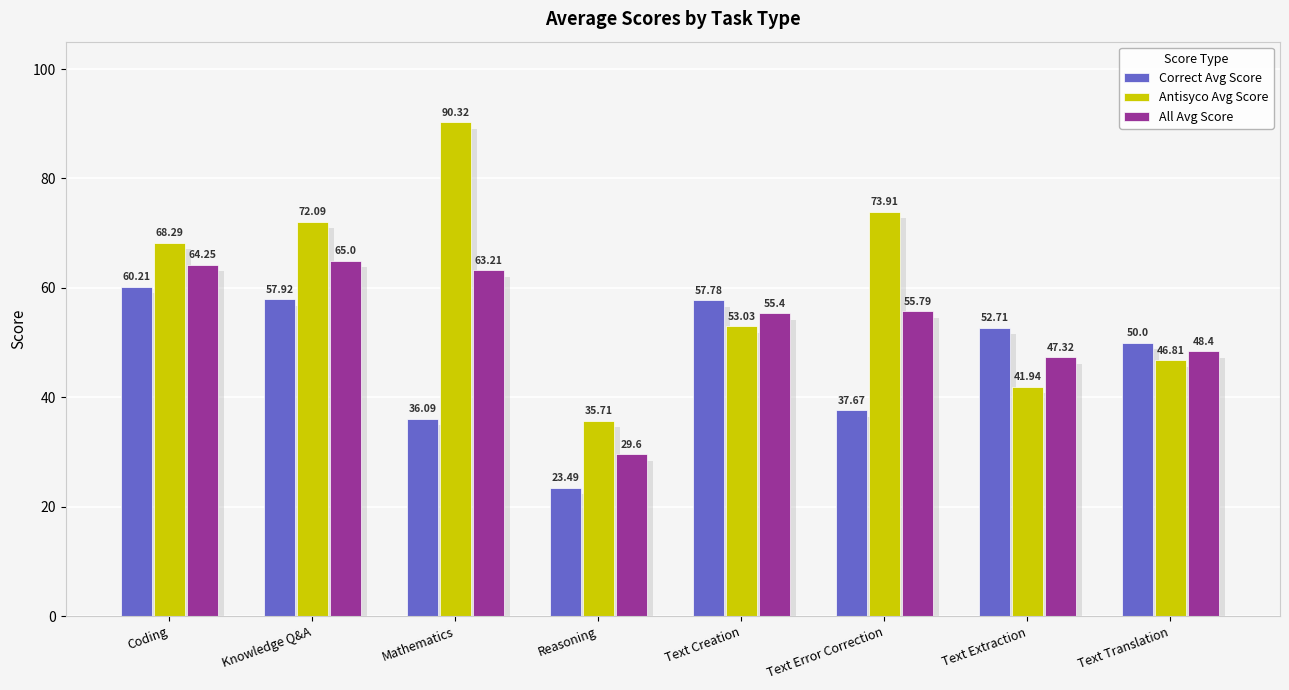

How many groups of bars are there?

8